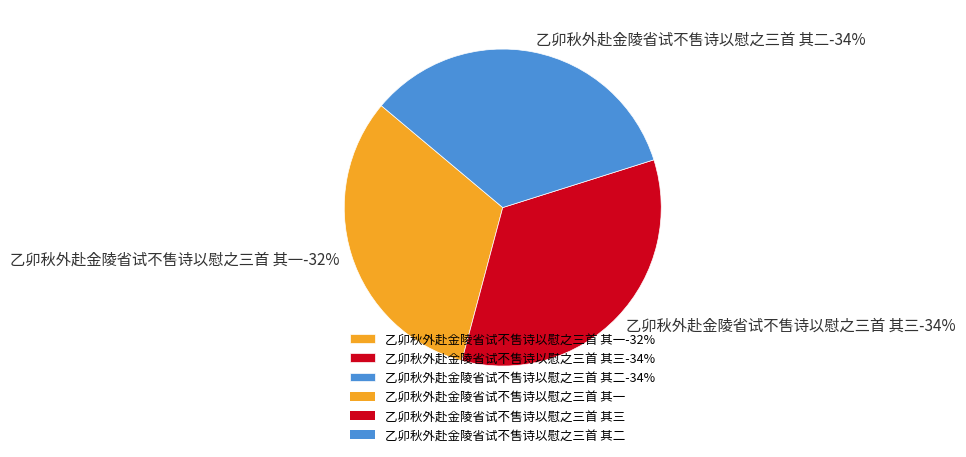

What percentage is the 乙卯秋外赴金陵省试不售诗以慰之三首 其一 slice, to the nearest percent?

32%